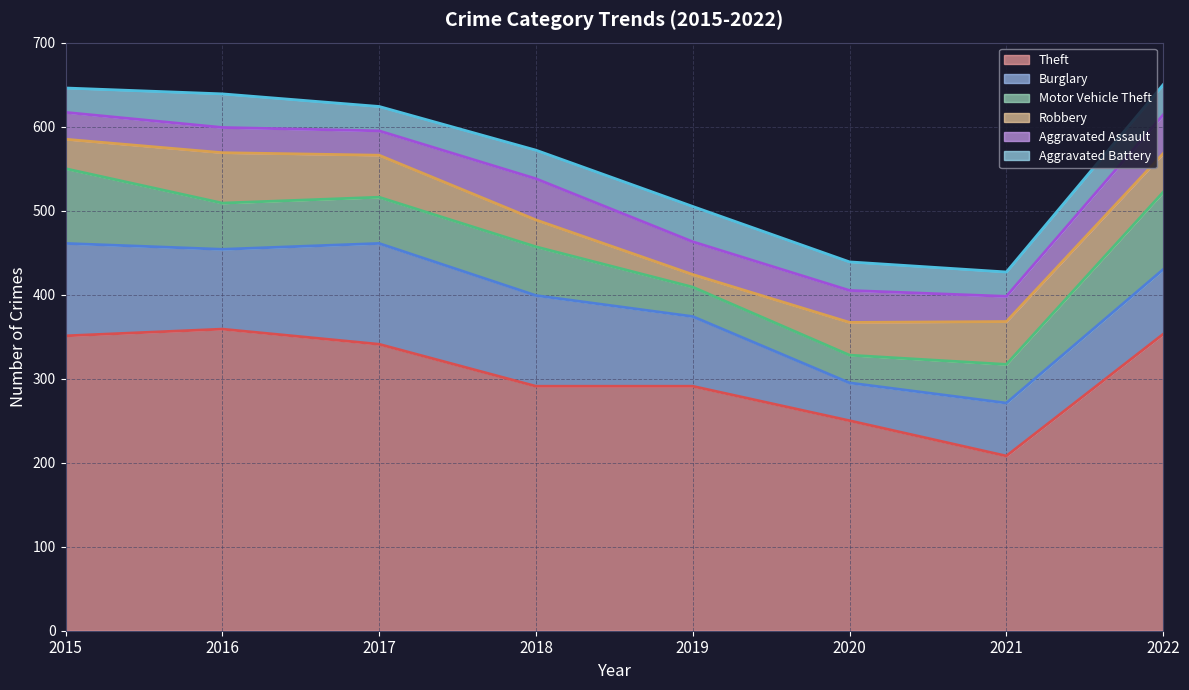

What is the value of the Aggravated Battery point at the 3rd from the left?

29